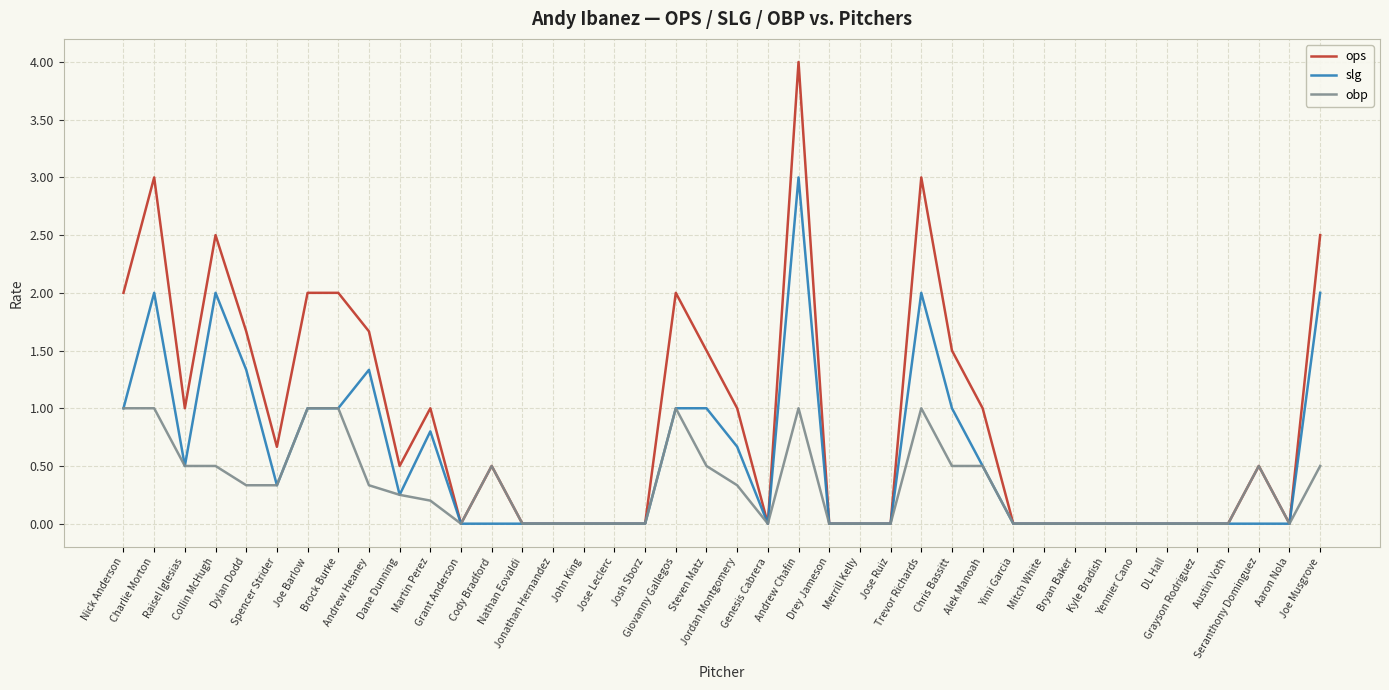

Is this an area chart (filled region under the line)?

No